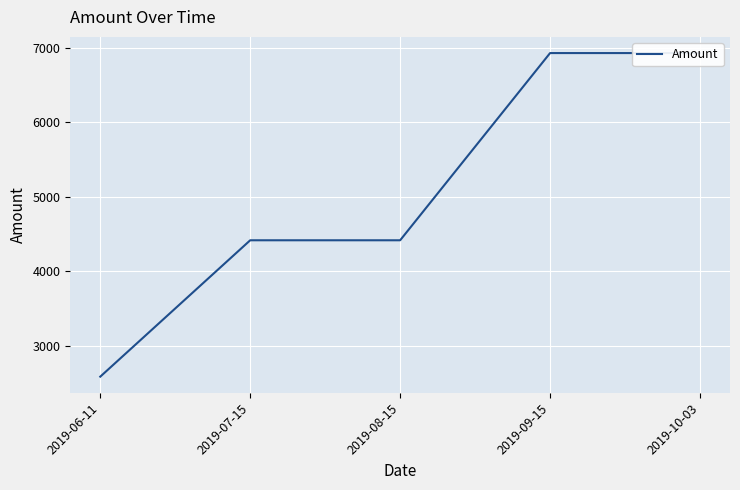

Reading left to right, what are all the values shown in this chart?

2586.2	4417.5	4417.5	6931.6	6931.6